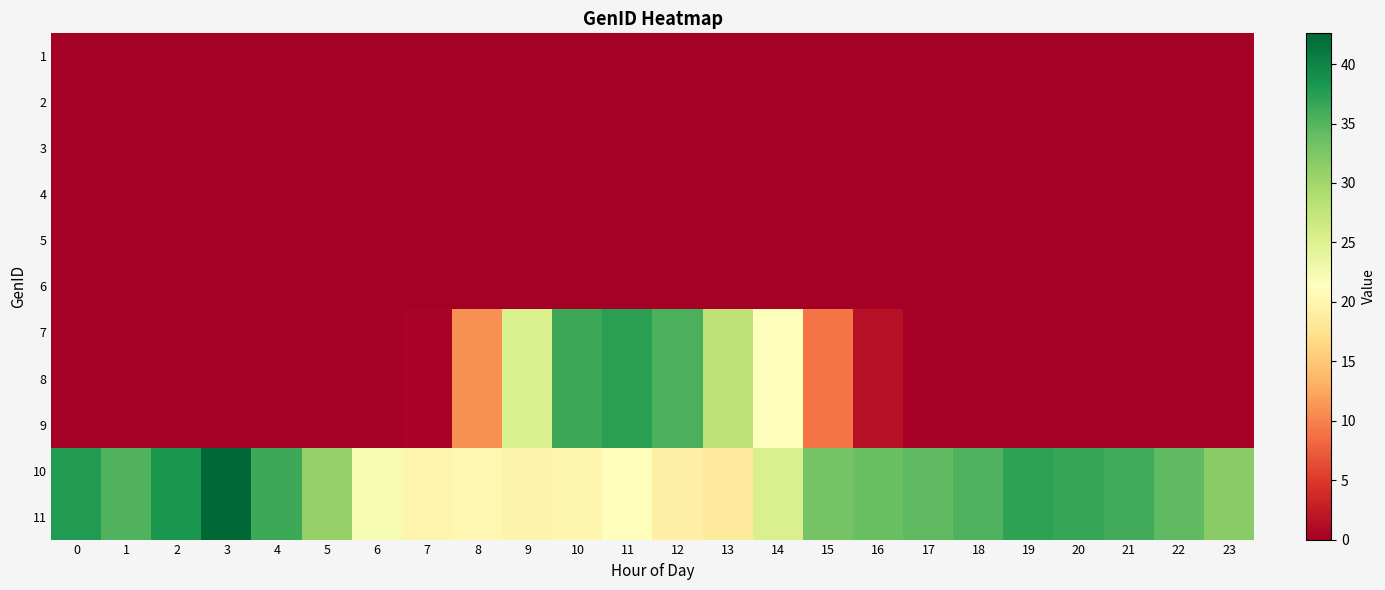

Which series has the largest total across all categories?

row_9